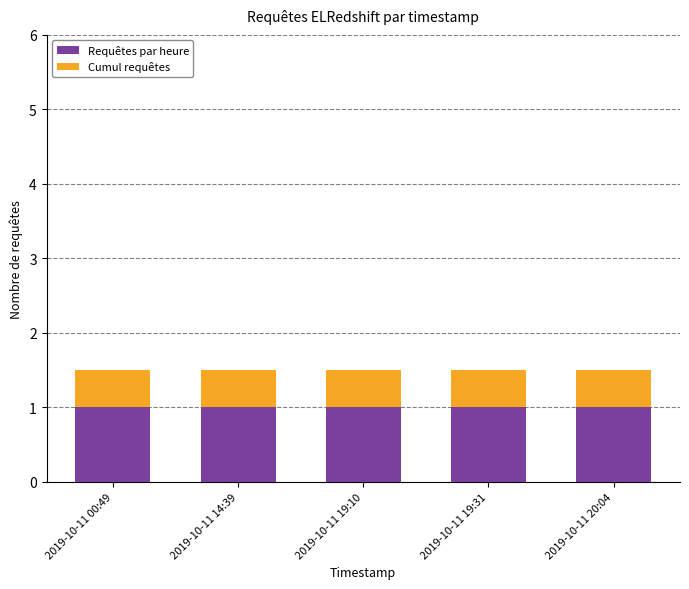

What is the total value across all series at 2019-10-11 19:31?

1.5